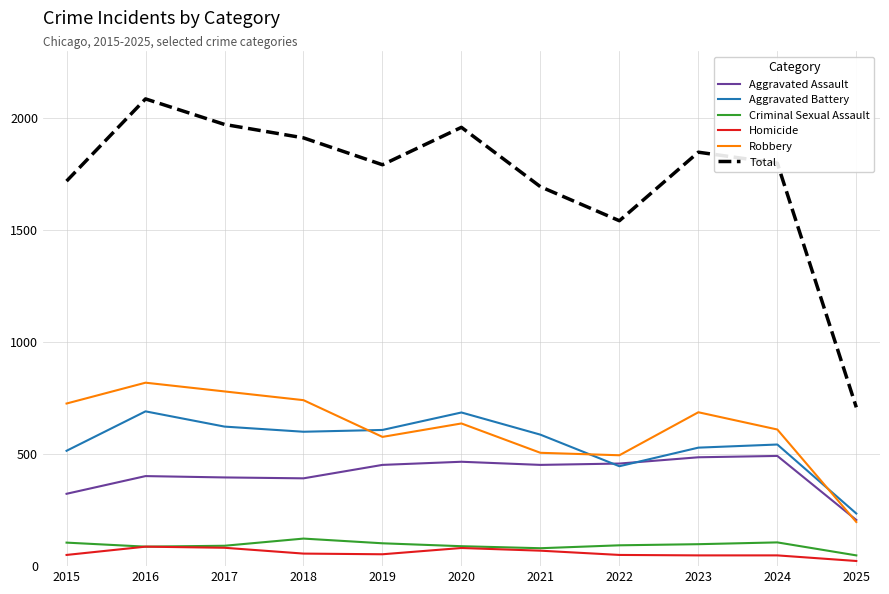

Count the number of categories in the chart.

11